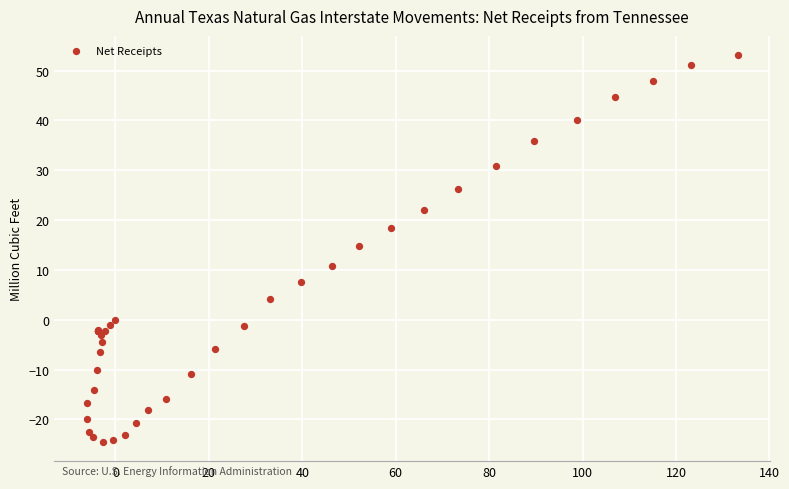

What Y value in the scatter plot is closest to 14?

14.9